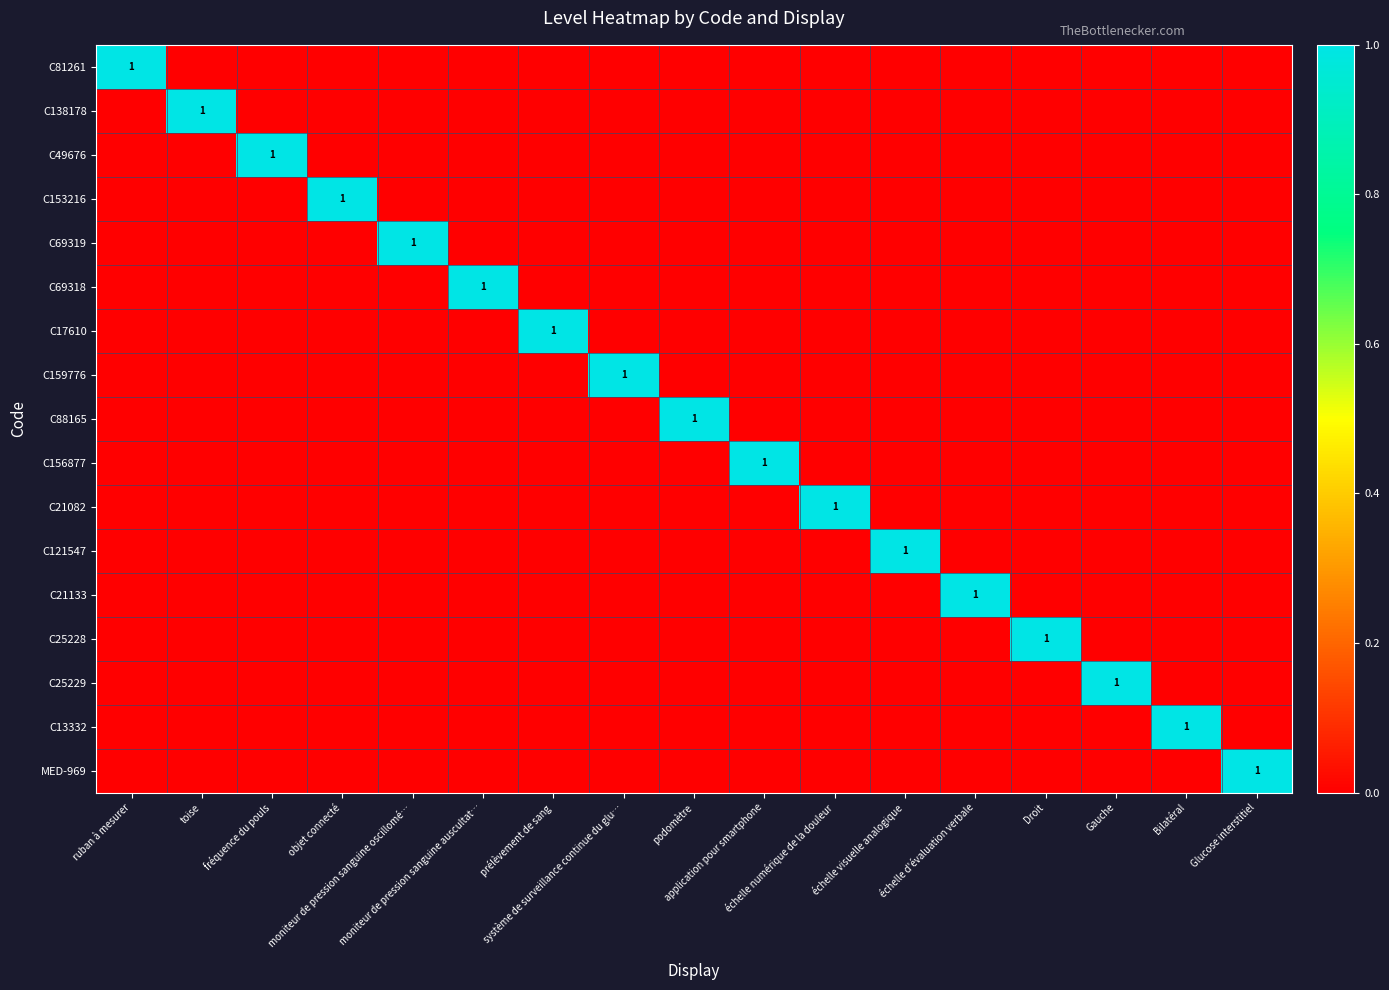

Which series has the largest total across all categories?

C81261